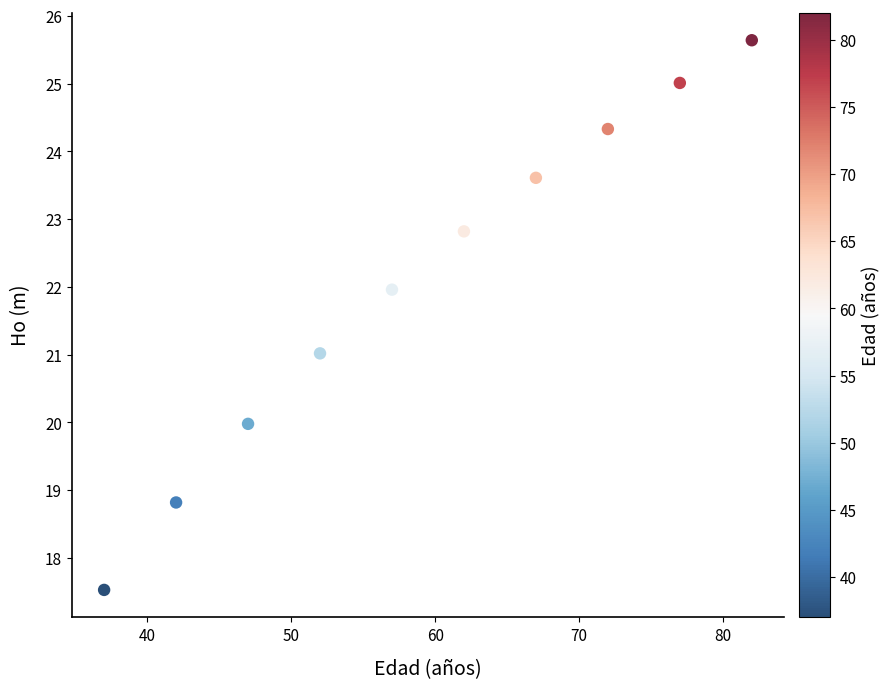

What is the average Y value?

22.1